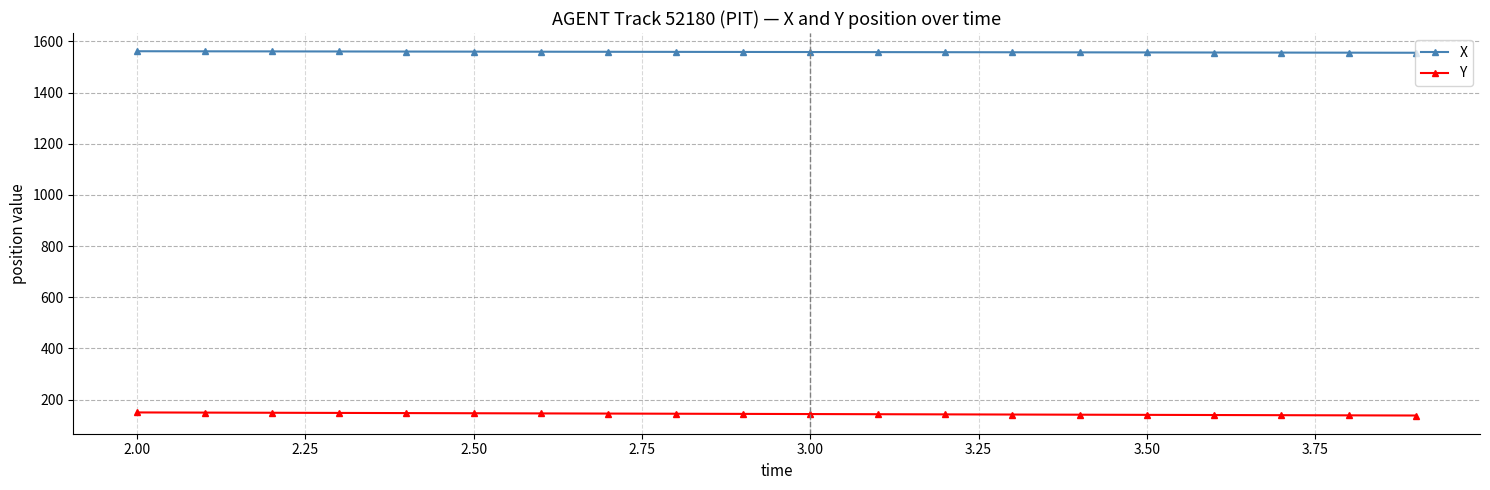

What is the difference between the second highest and second lowest values in the Y series?

10.7